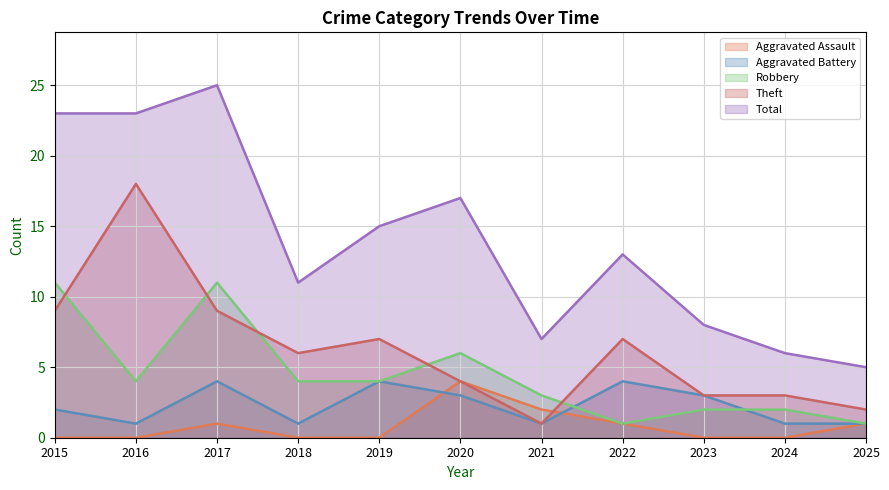

What is the value of the Robbery point at the 2nd from the left?

4